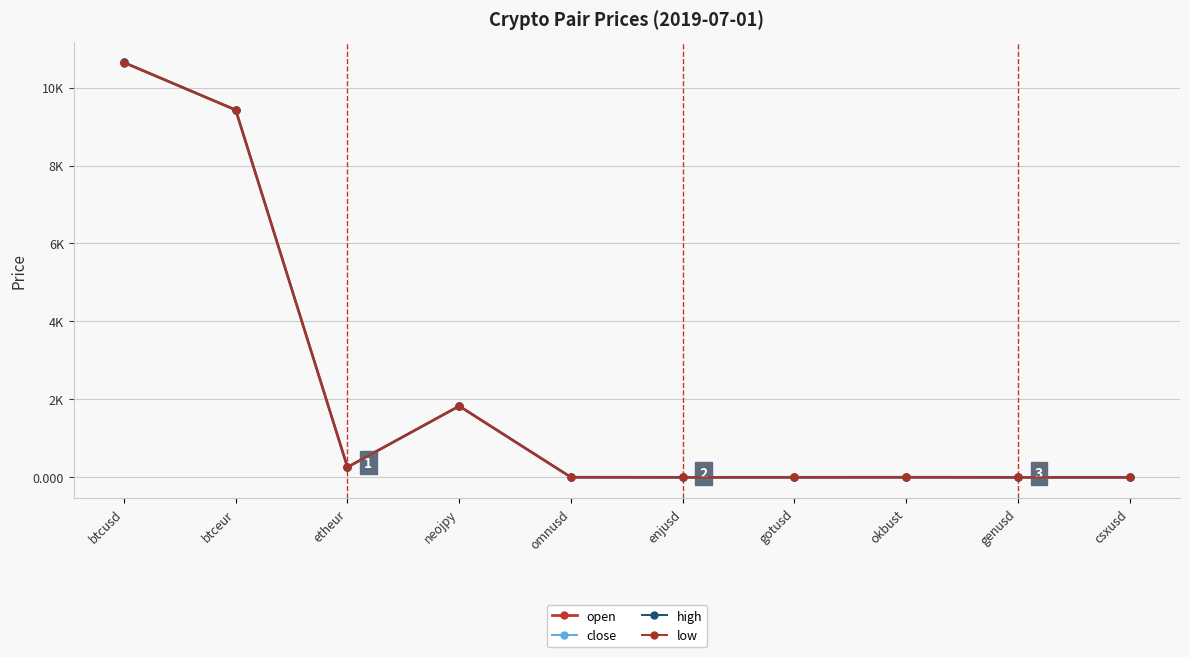

What is the label of the 4th point from the right?

gotusd